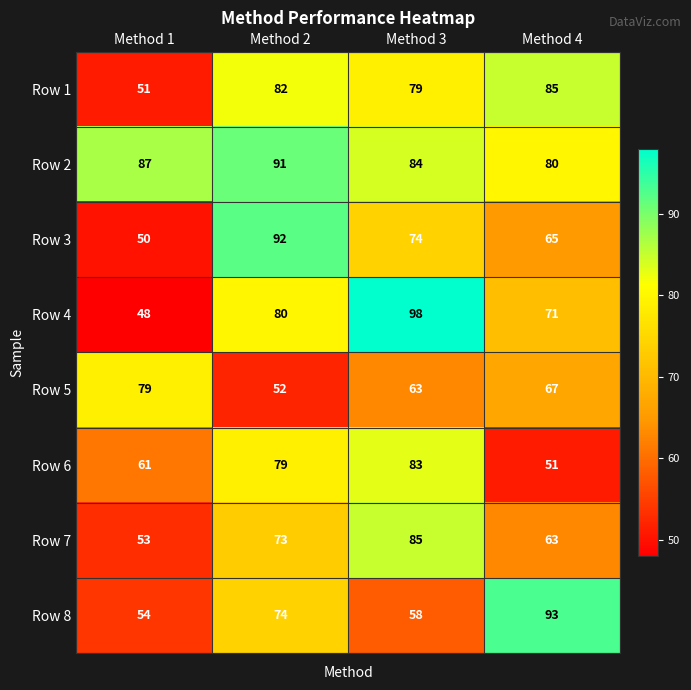

Which series has the largest total across all categories?

Row 2